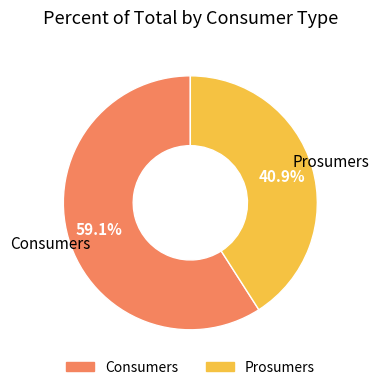

What percentage is the Prosumers slice, to the nearest percent?

41%